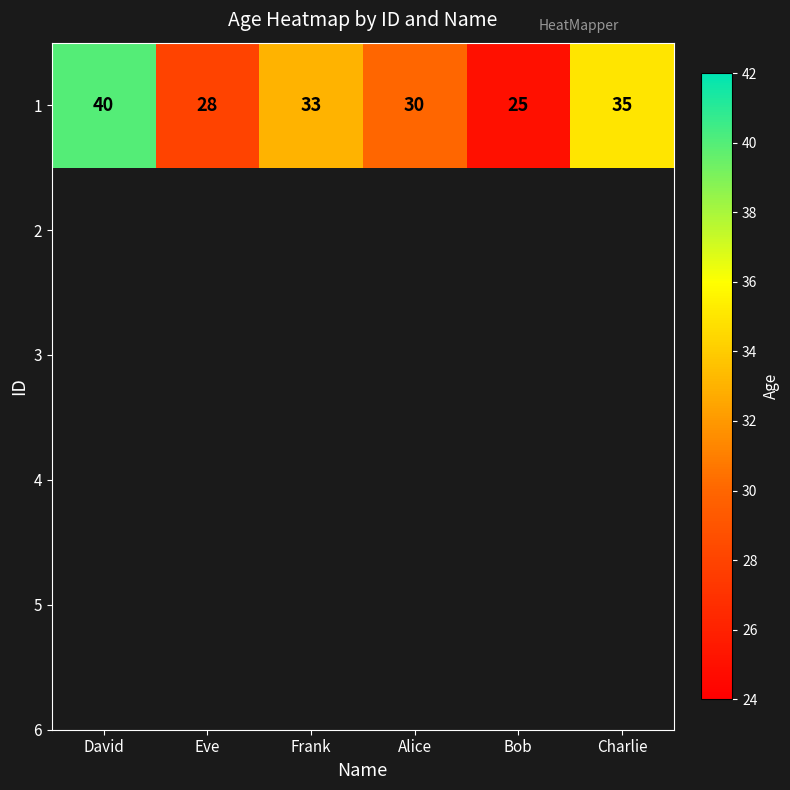

At which category does the chart reach its peak across all series?

David